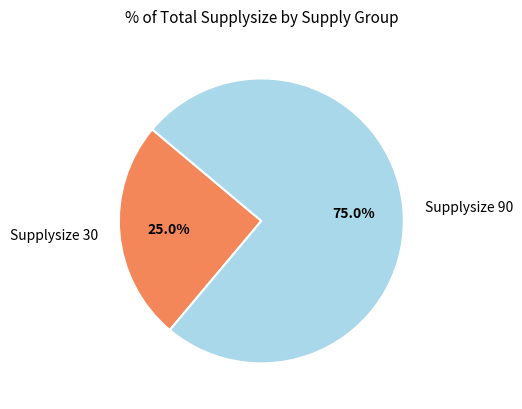

Is there any slice that represents more than half of the pie?

Yes